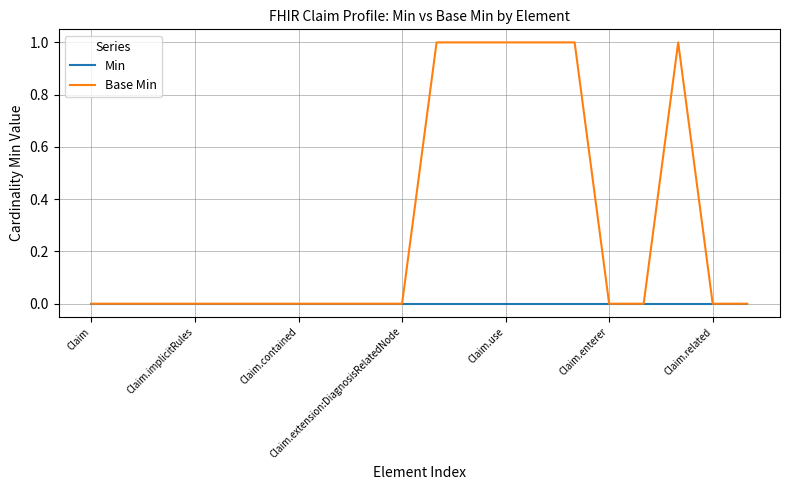

Which series has the largest total across all categories?

Base Min